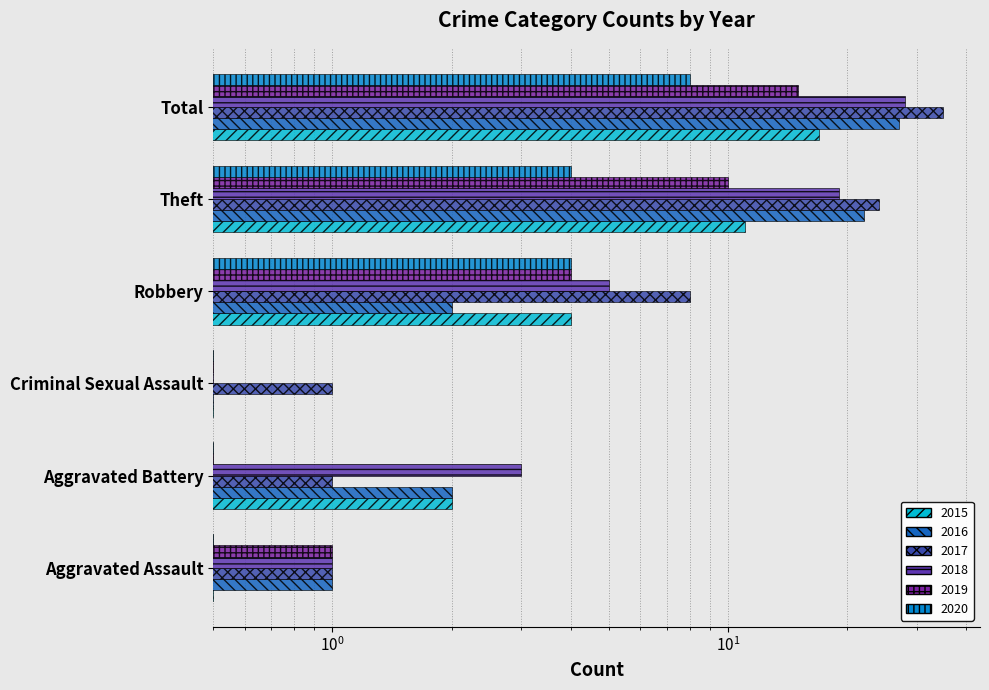

What is the maximum value for 2016?

27.0